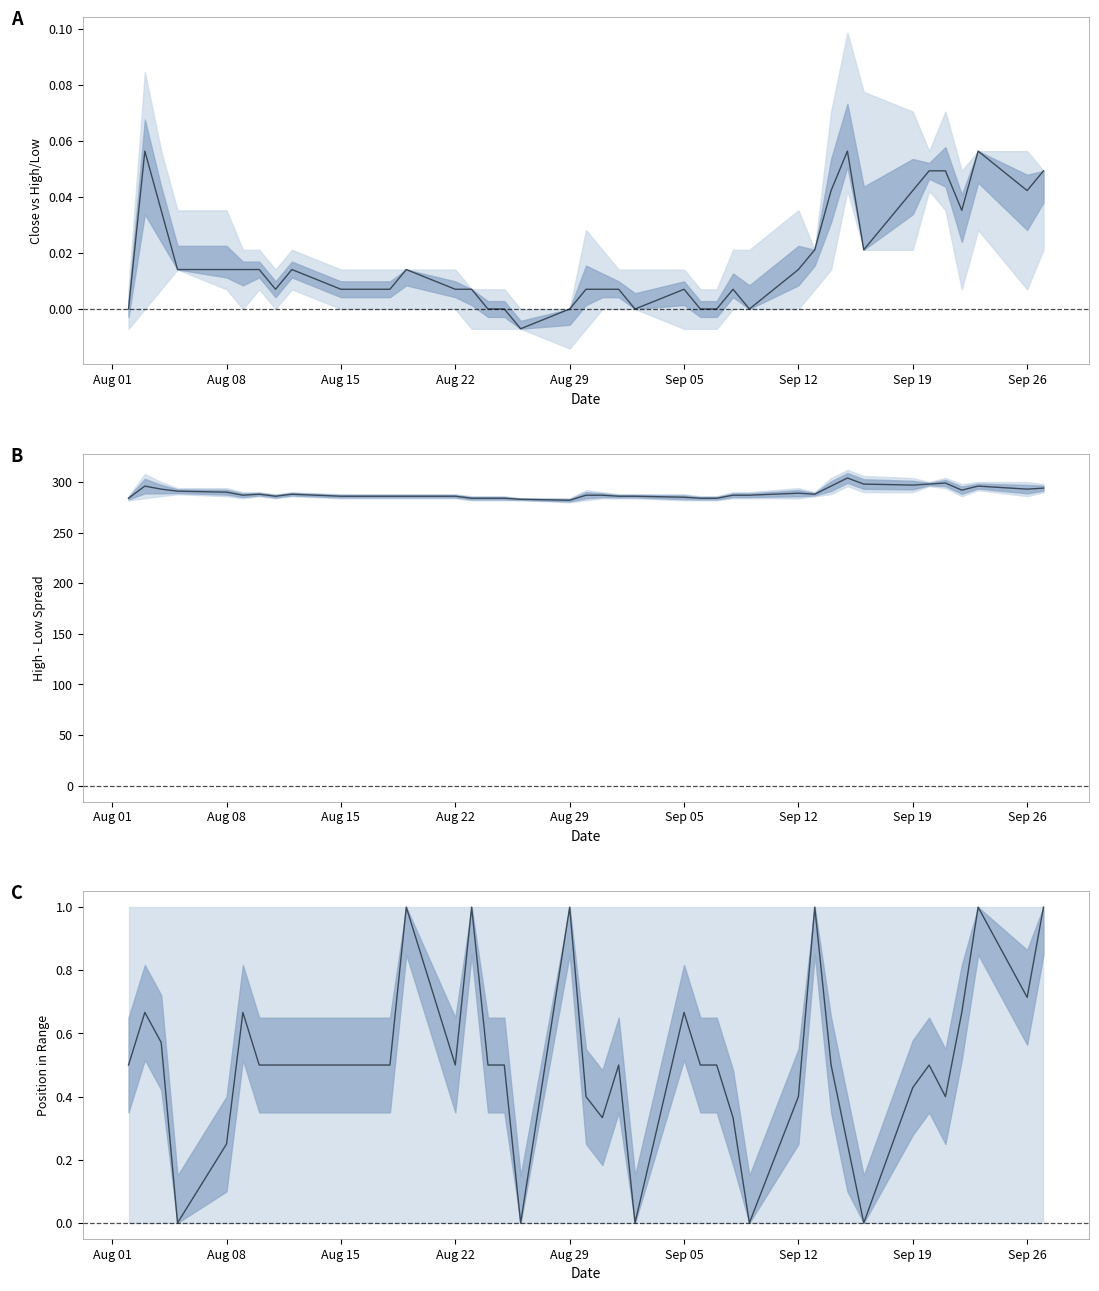

Reading left to right, extract all data points from this chart.

A center: 0.0	0.1	0.0	0.0	0.0	0.0	0.0	0.0	0.0	0.0	0.0	0.0	0.0	0.0	0.0	0.0	0.0	-0.0	0.0	0.0	0.0	0.0	0.0	0.0	0.0	0.0	0.0	0.0	0.0	0.0	0.0	0.1	0.0	0.0	0.0	0.0	0.0	0.1	0.0	0.0
B center: 284.0	296.0	293.0	291.0	290.0	287.0	288.0	286.0	288.0	286.0	286.0	286.0	286.0	286.0	284.0	284.0	284.0	283.0	282.0	287.0	287.0	286.0	286.0	285.0	284.0	284.0	287.0	287.0	289.0	288.0	296.0	304.0	298.0	297.0	298.0	299.0	292.0	296.0	293.0	294.0
C center: 0.5	0.7	0.6	0.0	0.2	0.7	0.5	0.5	0.5	0.5	0.5	0.5	1.0	0.5	1.0	0.5	0.5	0.0	1.0	0.4	0.3	0.5	0.0	0.7	0.5	0.5	0.3	0.0	0.4	1.0	0.5	0.2	0.0	0.4	0.5	0.4	0.7	1.0	0.7	1.0